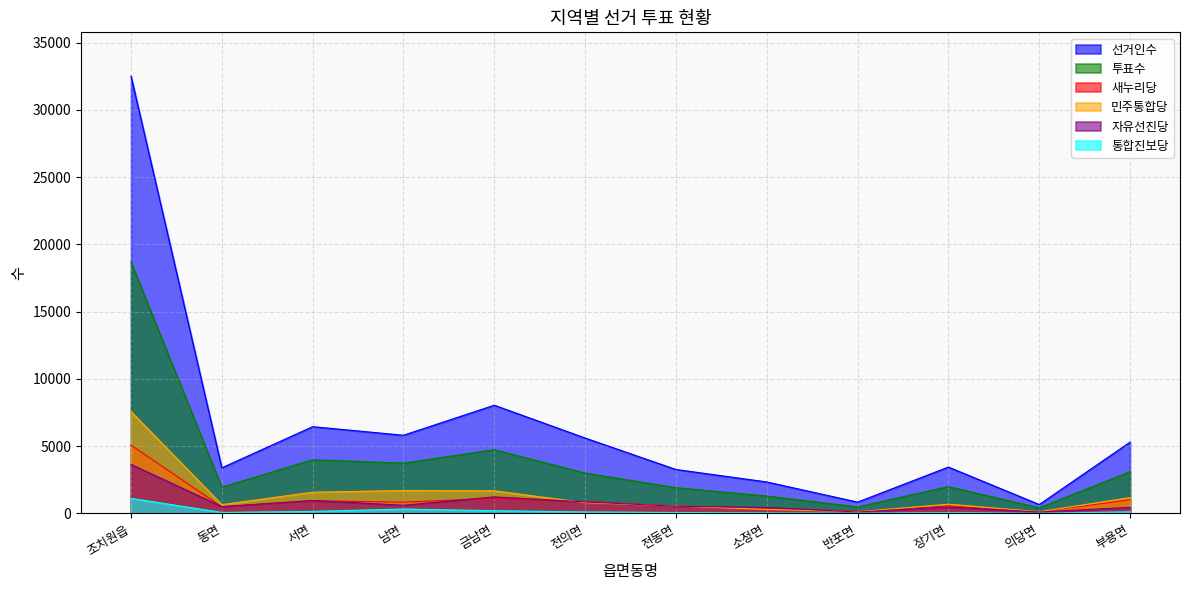

True or false: 민주통합당 and 새누리당 cross at least once.

True